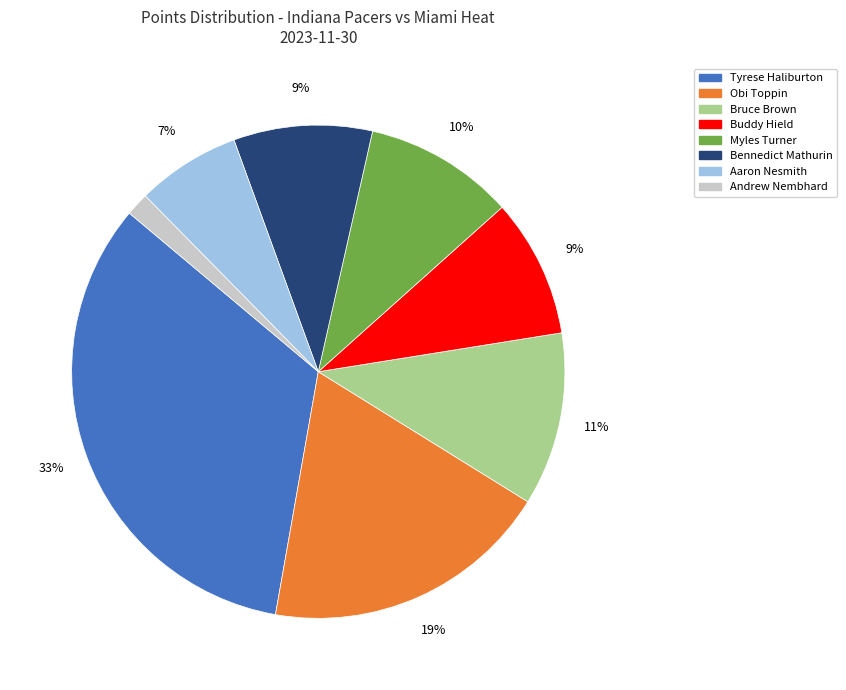

The Aaron Nesmith slice represents 7% of the pie. True or false?

True